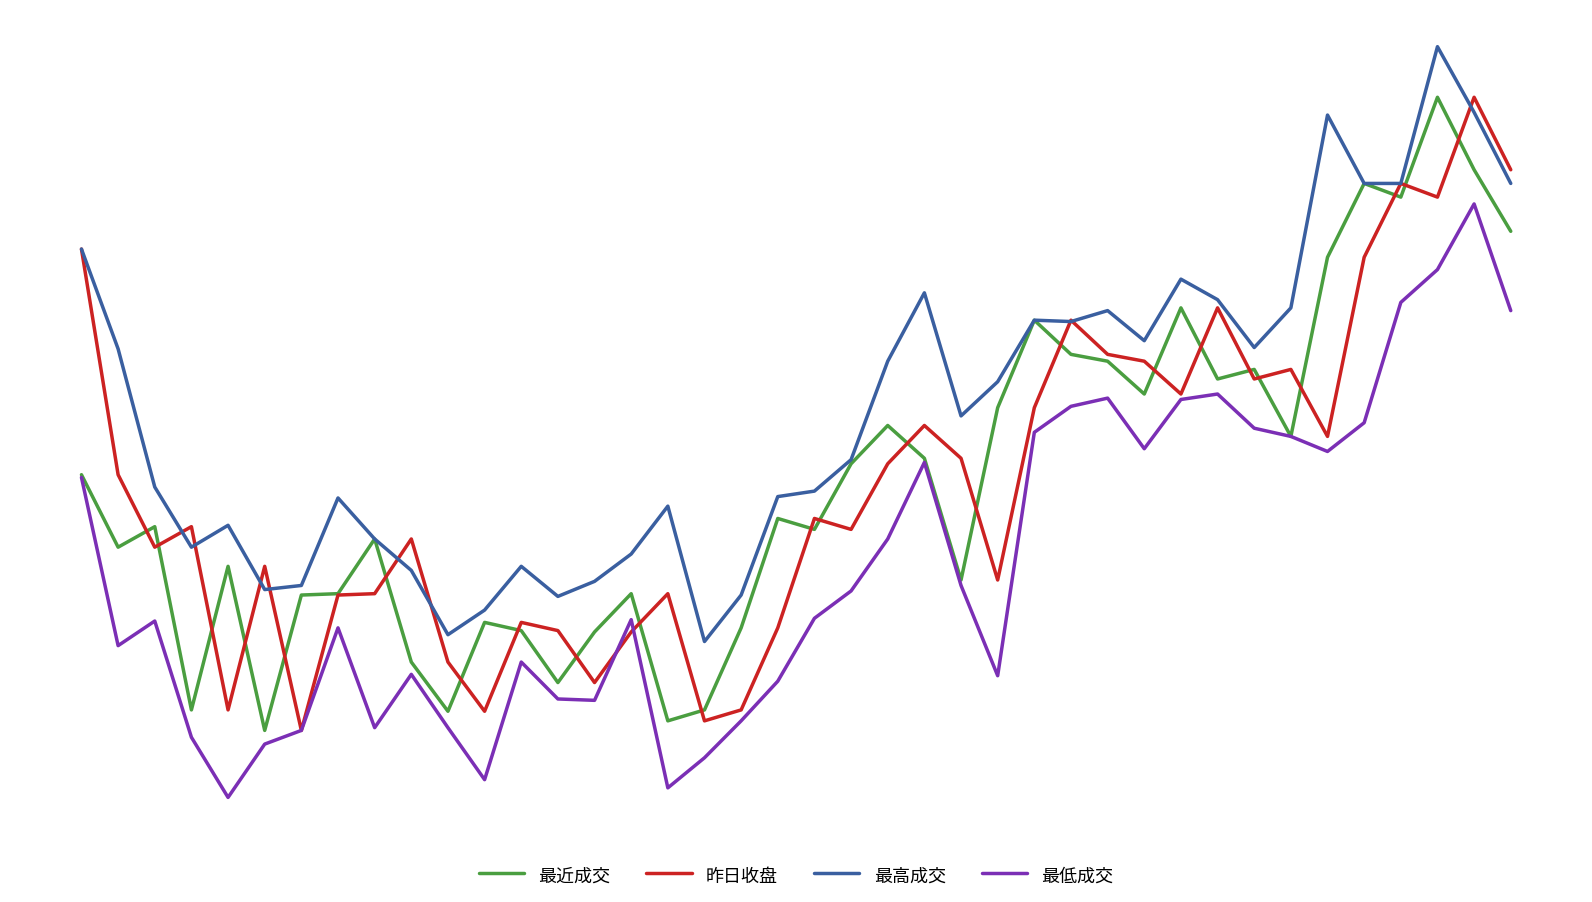

What is the value of the 最高成交 point at the 40th from the left?

28.3